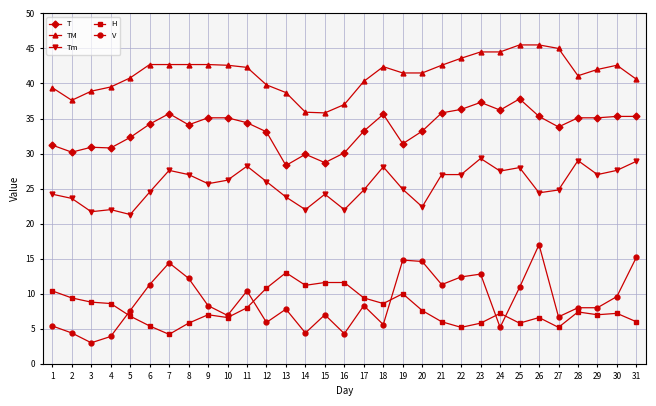

The value of V at 12 is 5.9. True or false?

True